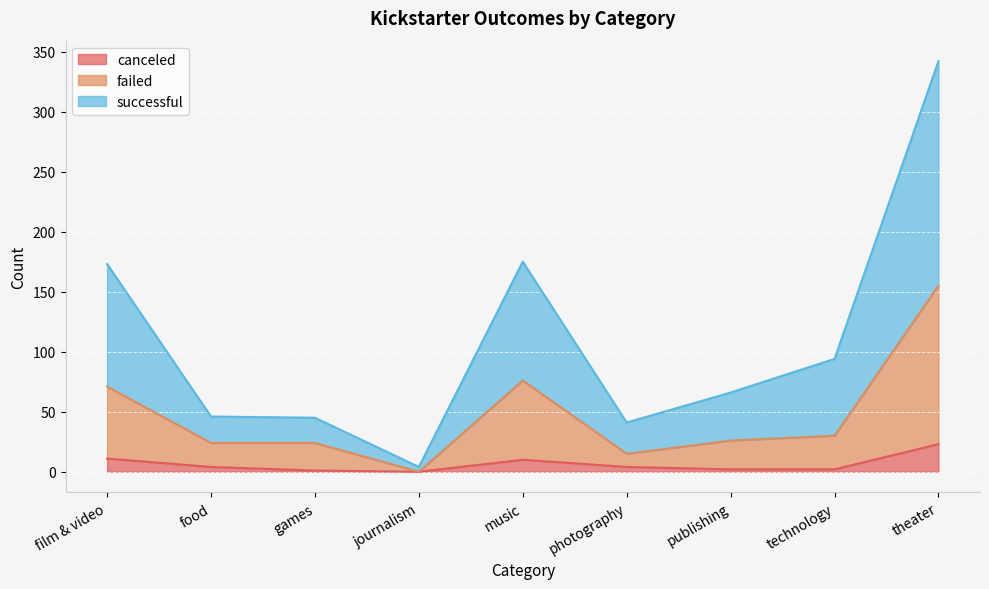

Which series changed the most between journalism and technology?

successful